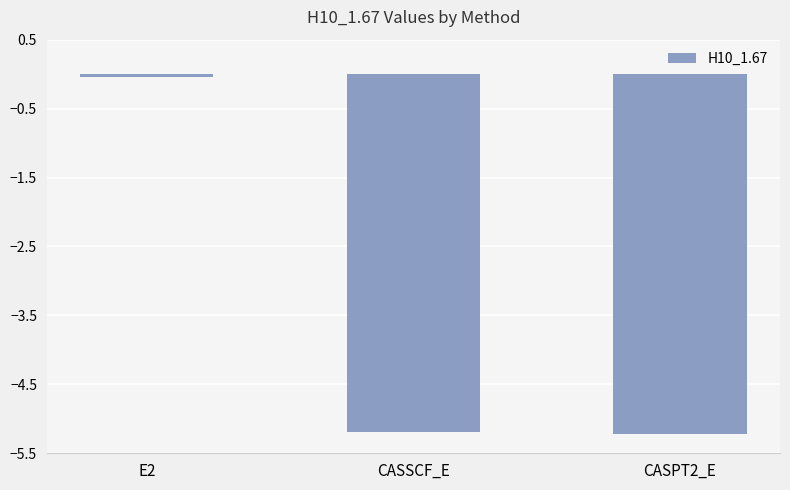

True or false: the data shows -7.5 at CASSCF_E.

False